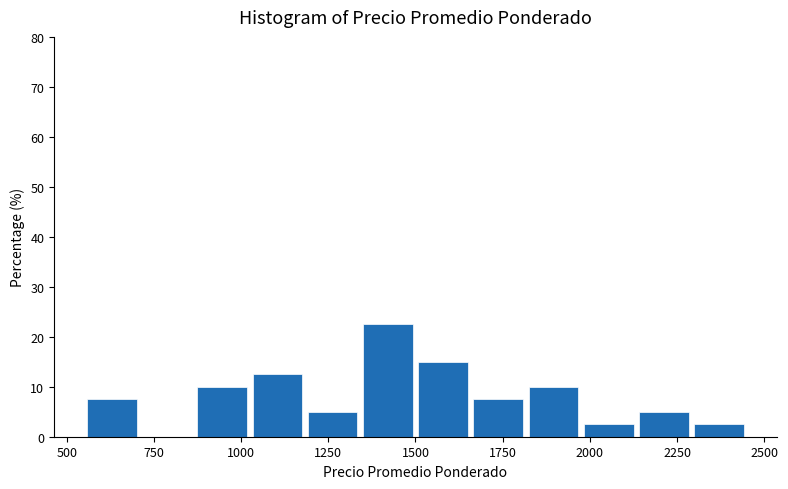

Around what value on the x-axis is the tallest bar? Give the approximate position of its centre, as read against the axis.

1400